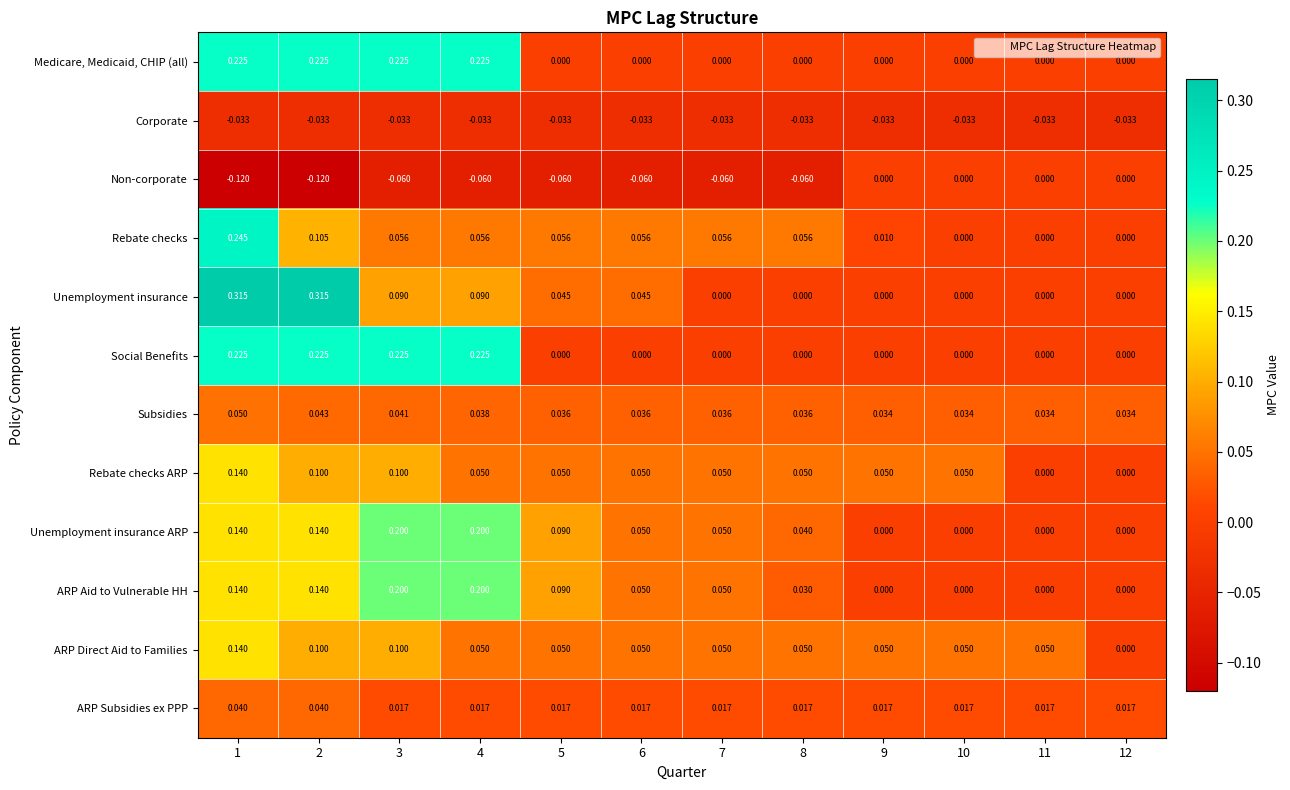

Is the value of Rebate checks at 11 greater than the value of Unemployment insurance ARP at 4?

No